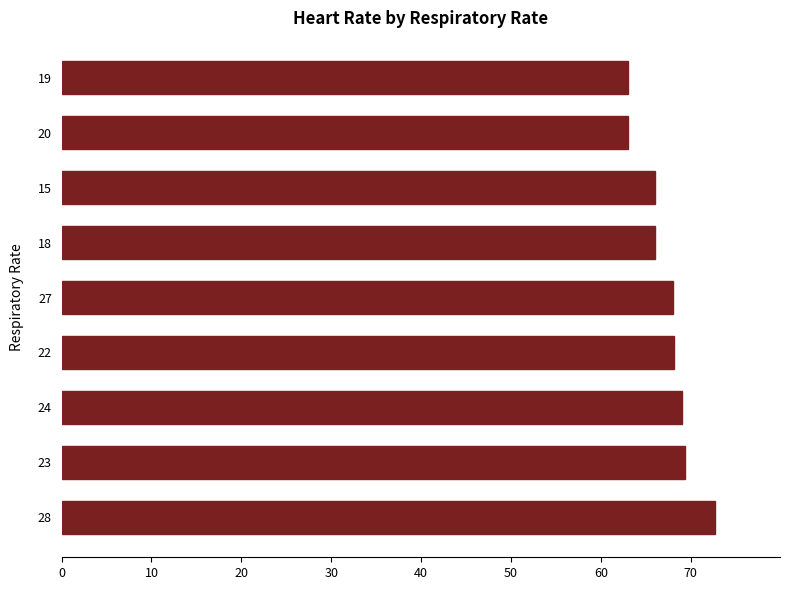

What is the change in value from 23 to 19?

-6.4